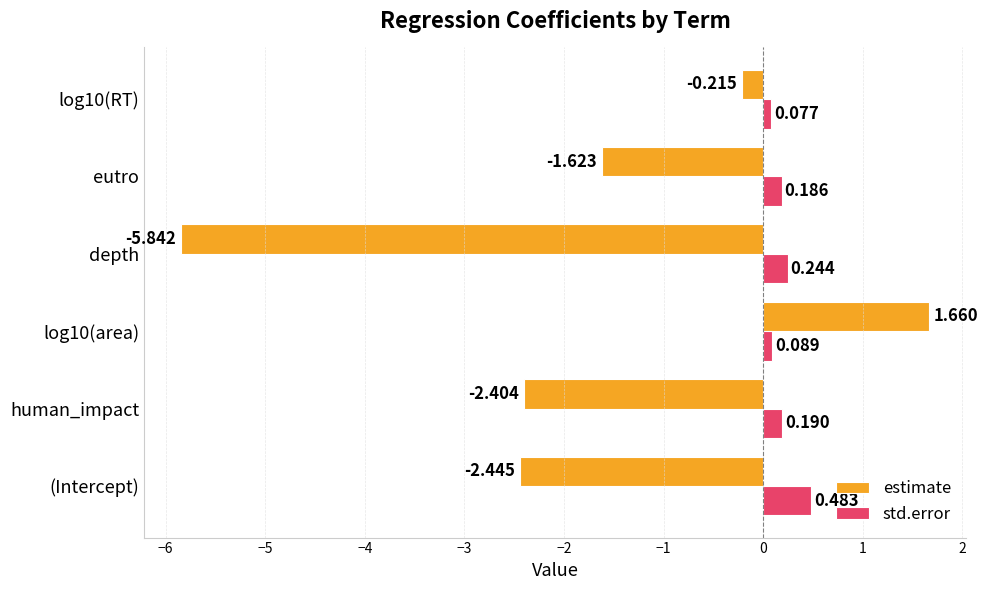

At which label is estimate closest to -2?

eutro